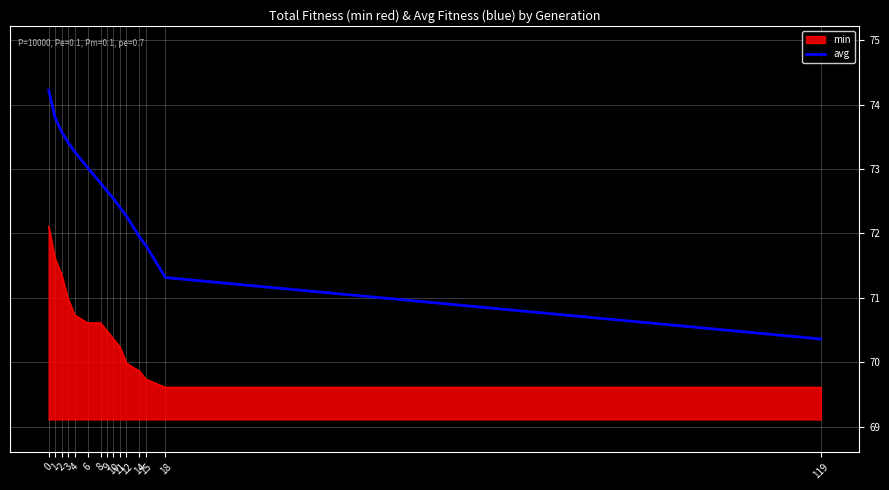

Which series has the widest spread of values?

avg